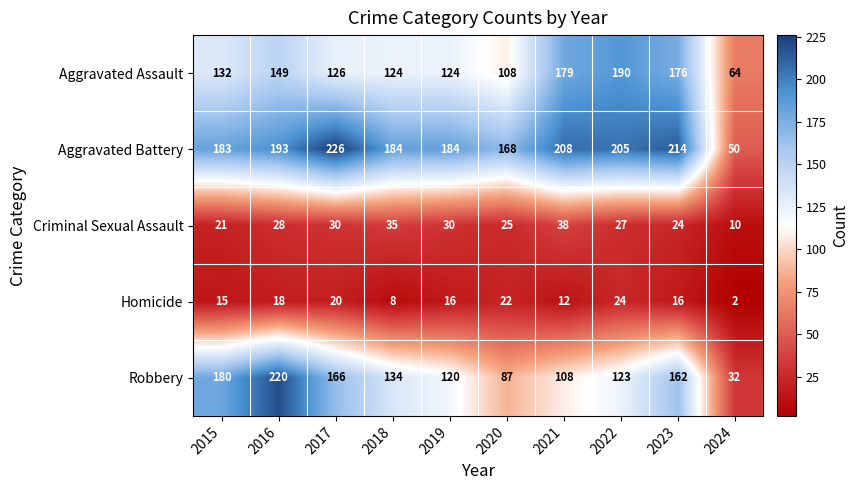

The value of Aggravated Battery at 2021 is 208. True or false?

True